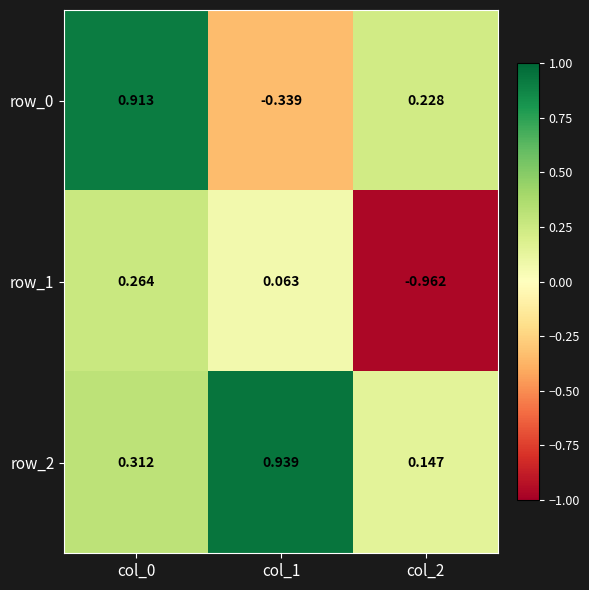

What is the difference between the second highest and minimum values in the row_0 series?

0.6